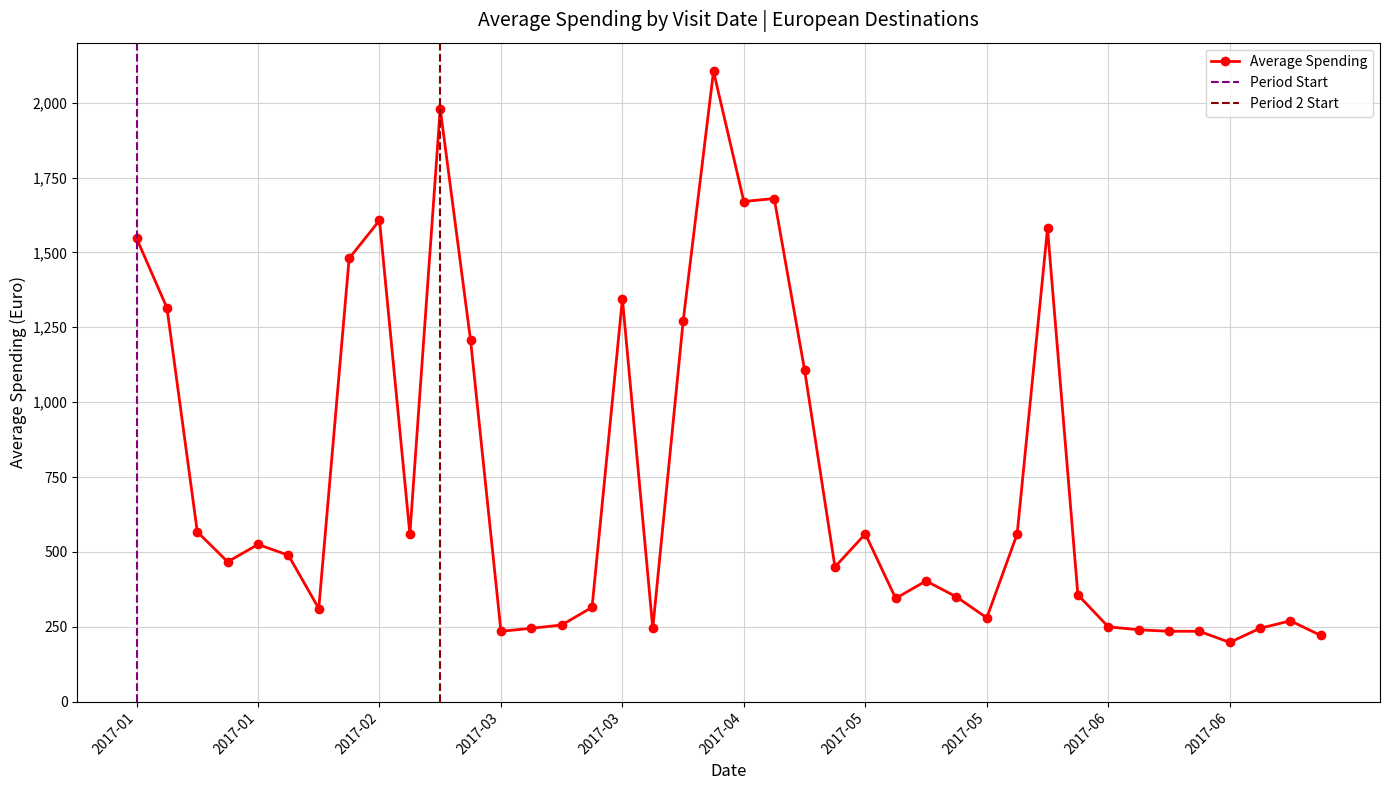

How many values exceed 467?

19